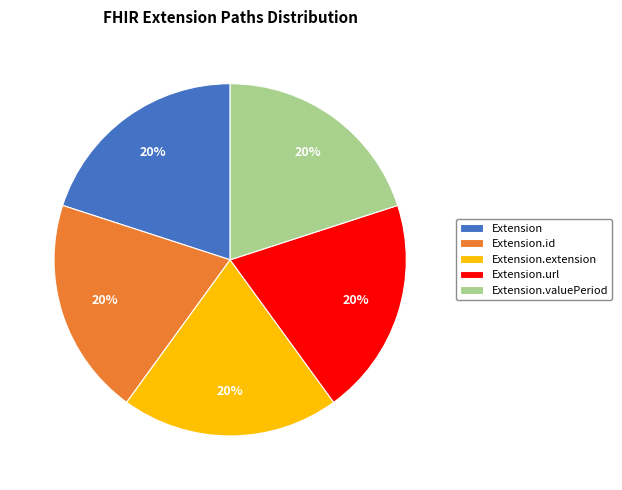

To the nearest percent, what is the difference between the largest and smallest slice percentages?

0%